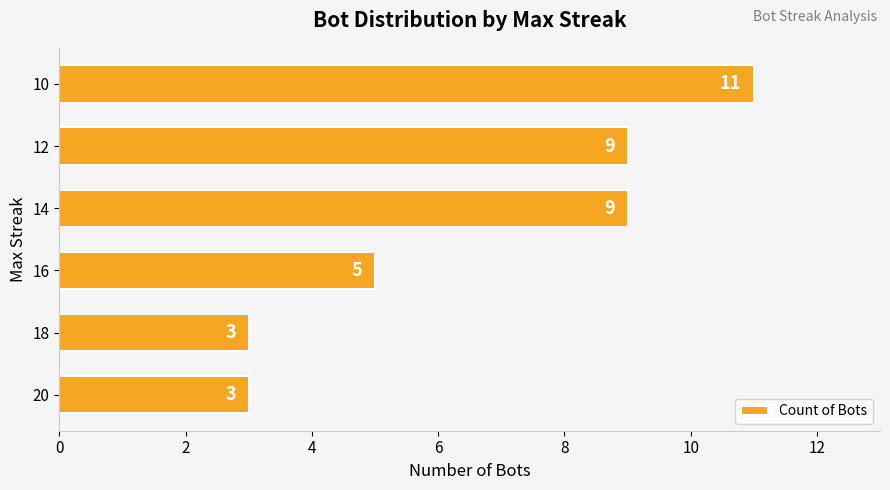

What is the difference between the second highest and second lowest values?

6